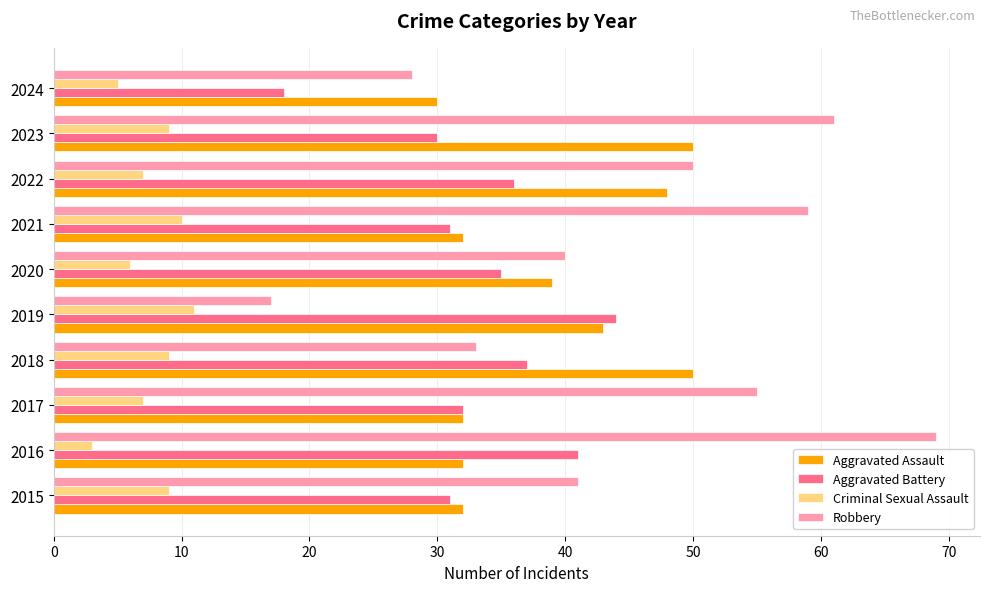

What value does the Aggravated Battery series have at 2019?

44